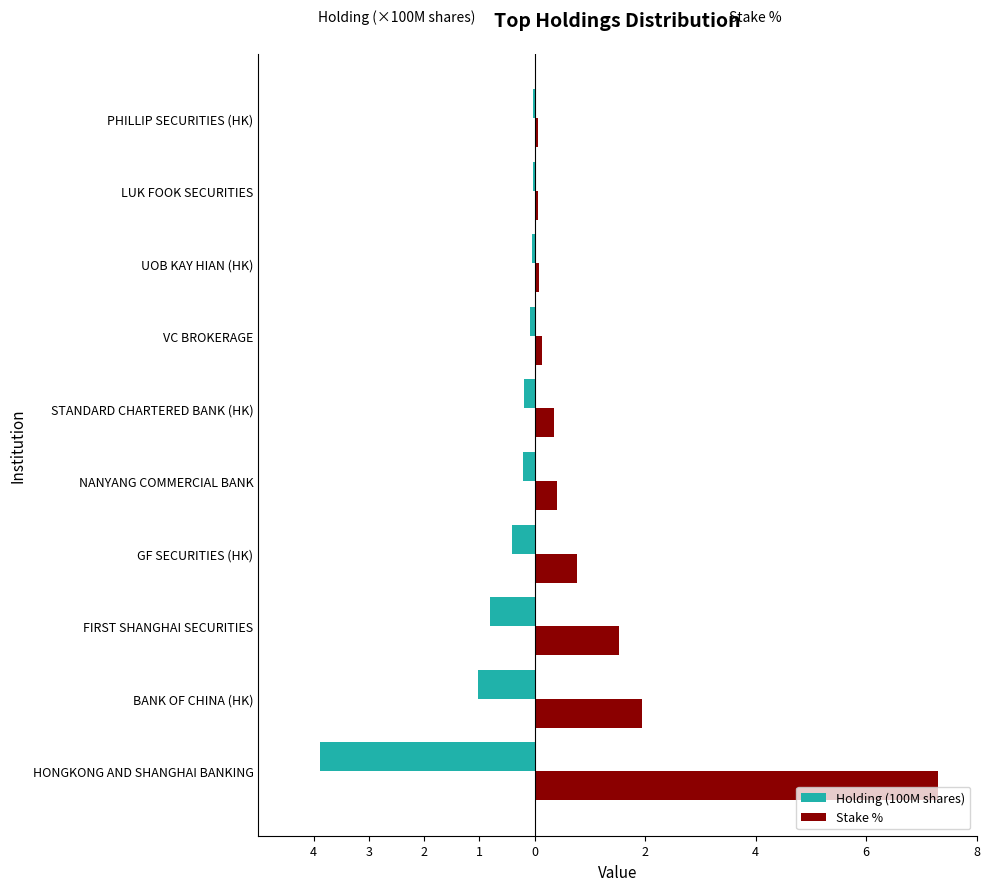

What are all the series names shown in the legend?

Holding (100M shares), Stake %